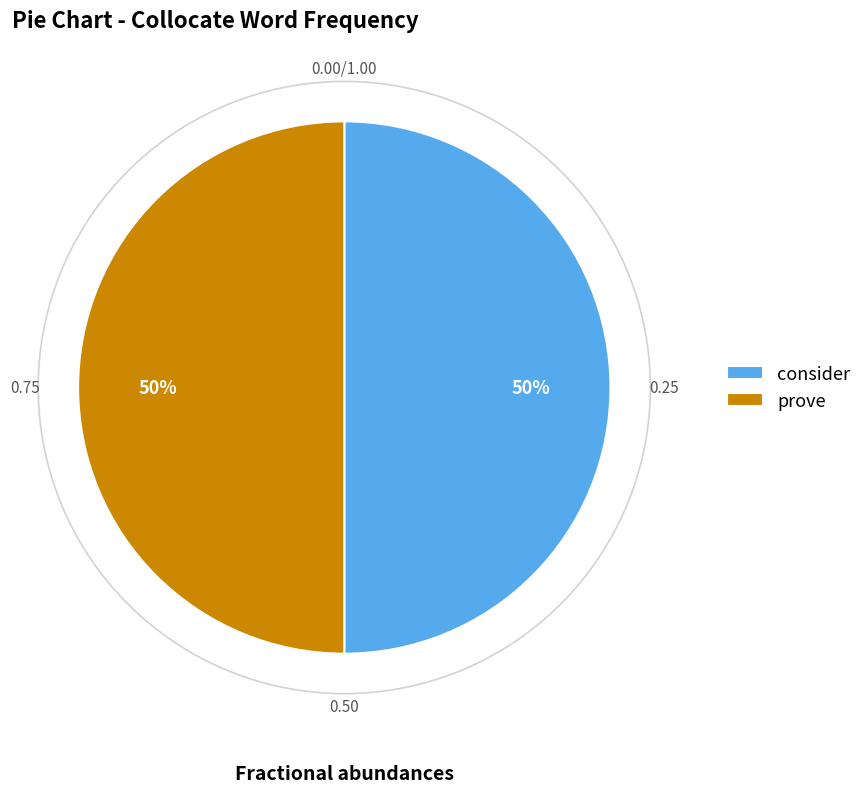

Is there any slice that represents more than half of the pie?

No